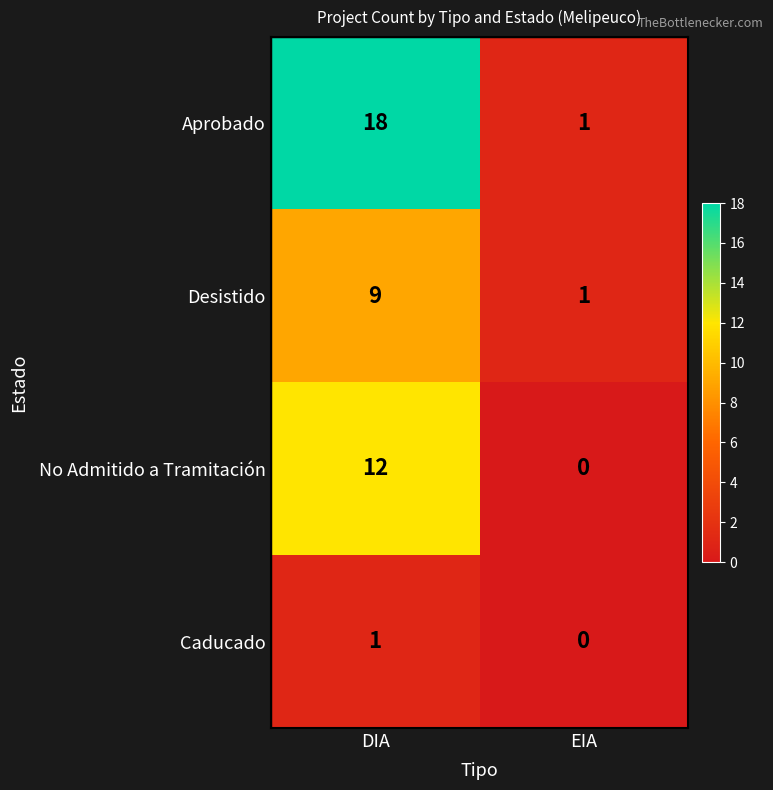

Reading left to right, what are all the values shown in this chart?

Aprobado: DIA=18	EIA=1
Desistido: DIA=9	EIA=1
No Admitido a Tramitación: DIA=12	EIA=0
Caducado: DIA=1	EIA=0